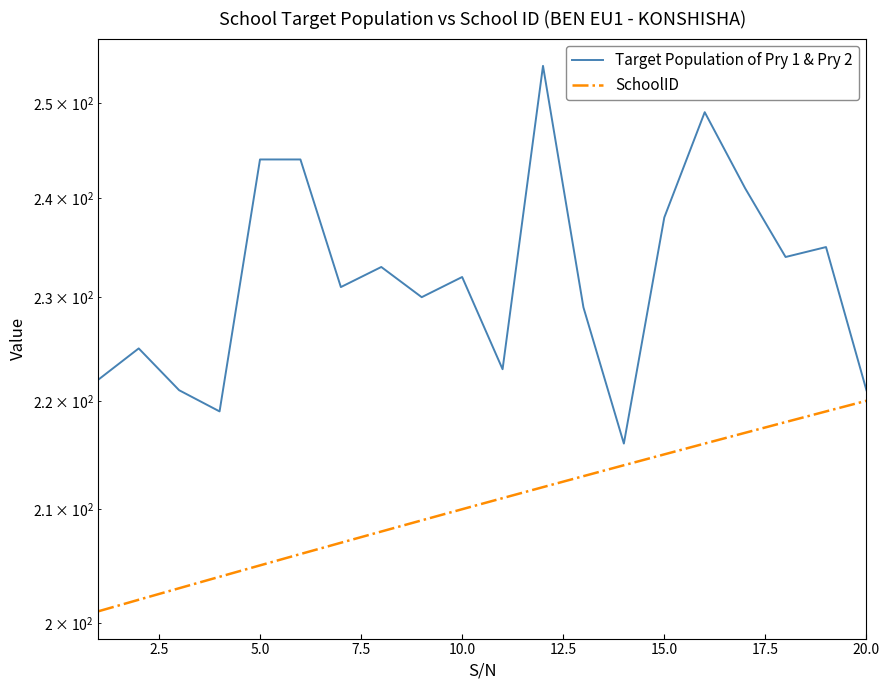

What is the minimum value shown in the chart?

201